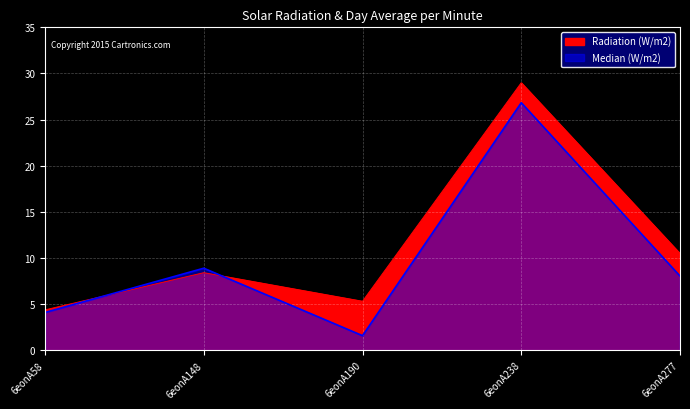

Reading left to right, extract all data points from this chart.

Median (W/m2): 6eonA58=4.1	6eonA148=8.9	6eonA190=1.6	6eonA238=26.8	6eonA277=8.0
Radiation (W/m2): 6eonA58=4.4	6eonA148=8.4	6eonA190=5.3	6eonA238=29.0	6eonA277=10.5